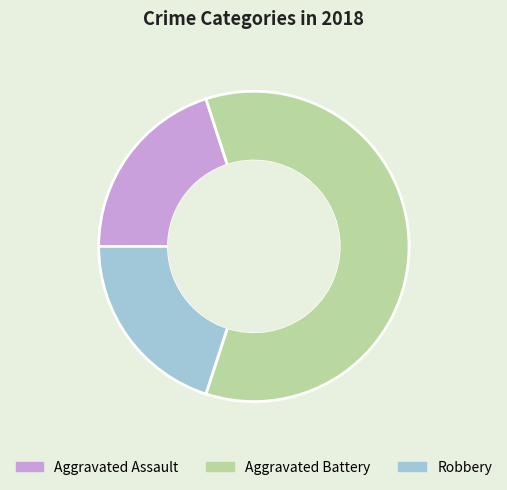

Combined, do Aggravated Battery and Robbery account for over 50%?

Yes